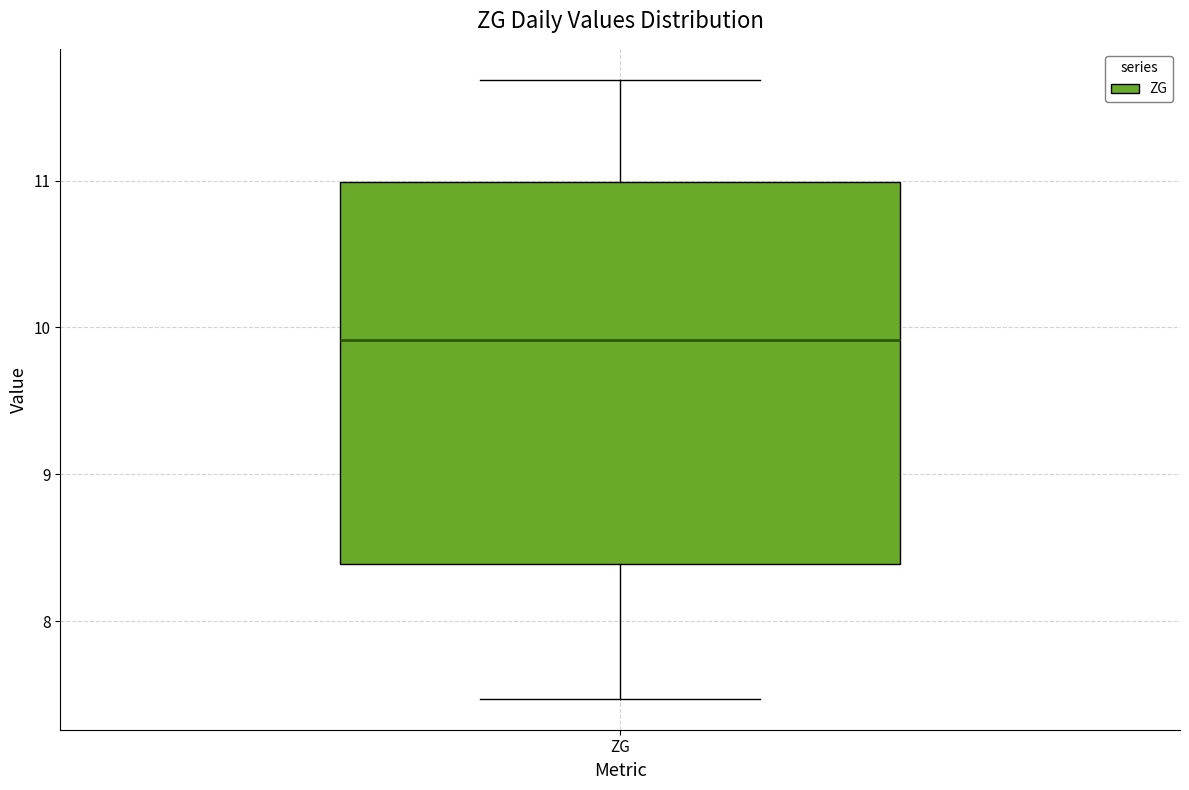

Where is the upper edge of the box for ZG on the y-axis? The values are not printed on the chart, so give them approximately, as read against the axis.

11.0